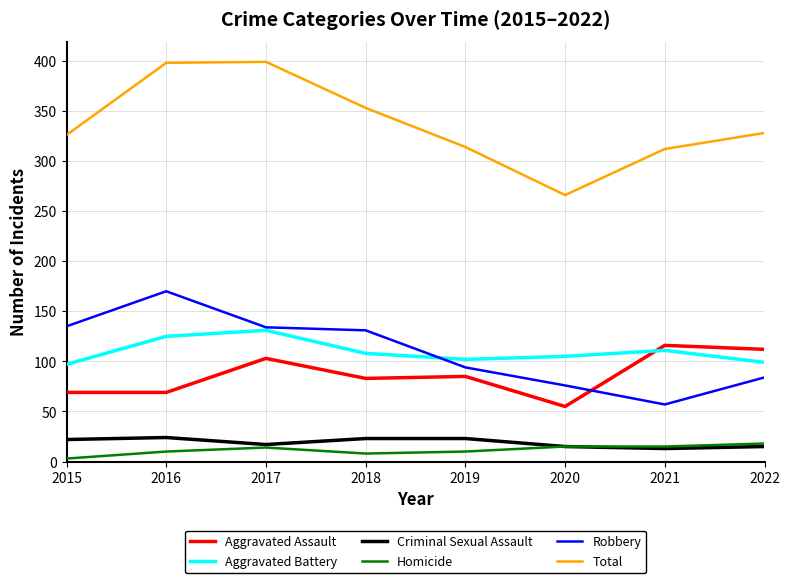

Is the value of Total at 2016 greater than the value of Homicide at 2019?

Yes